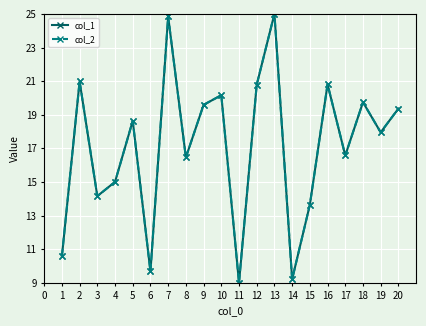

Reading right to left, transcribe all the data shown in this chart.

col_1: 19.4	18.0	19.7	16.6	20.8	13.6	9.2	25.0	20.8	9.0	20.2	19.6	16.5	24.8	9.7	18.6	15.0	14.2	21.0	10.6
col_2: 19.4	18.0	19.7	16.6	20.8	13.6	9.2	25.0	20.8	9.0	20.2	19.6	16.5	24.8	9.7	18.6	15.0	14.2	21.0	10.6